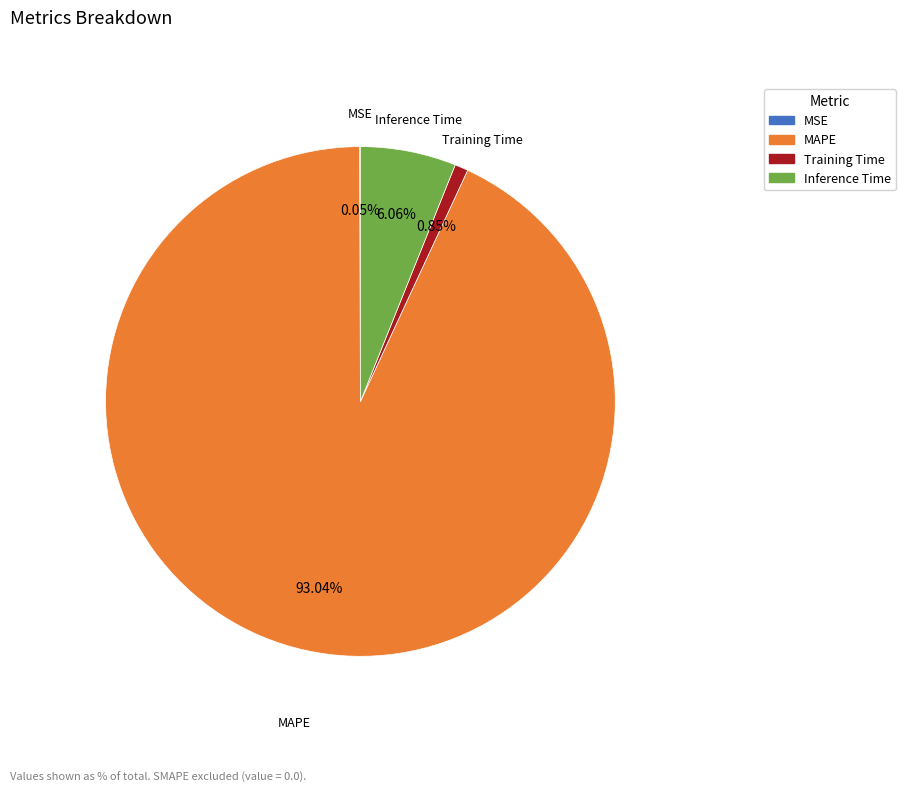

Is MAPE the majority of the pie?

Yes